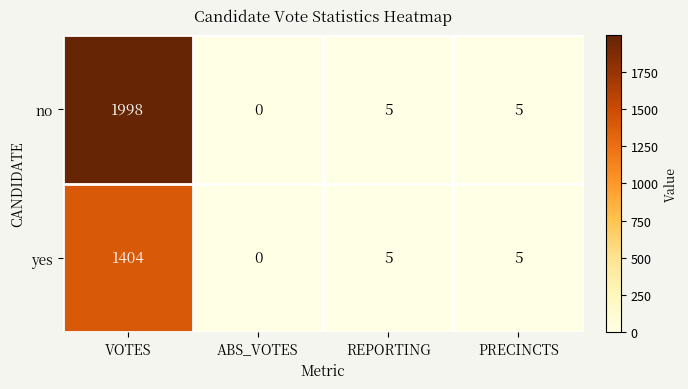

At which label does no first exceed 5?

VOTES